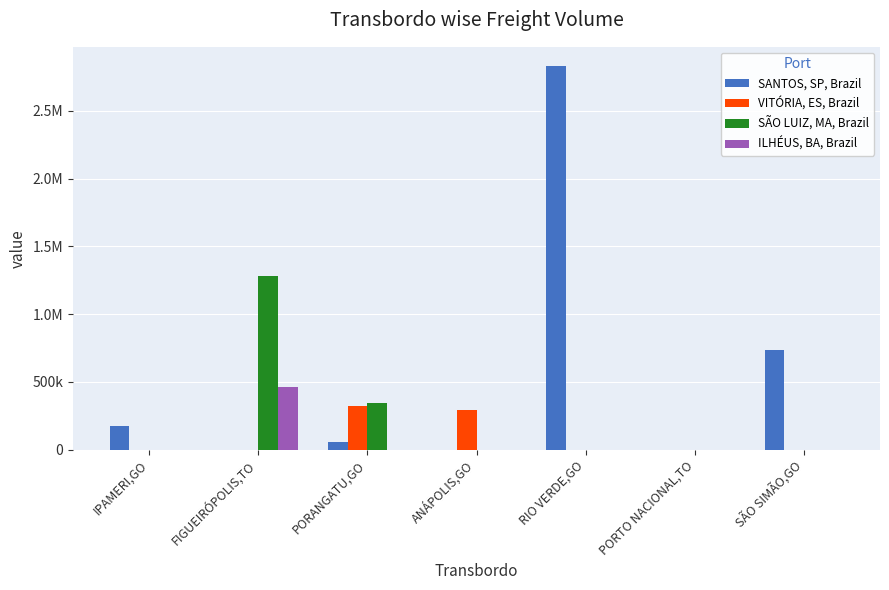

Are the bars grouped side by side (vs. stacked)?

Yes